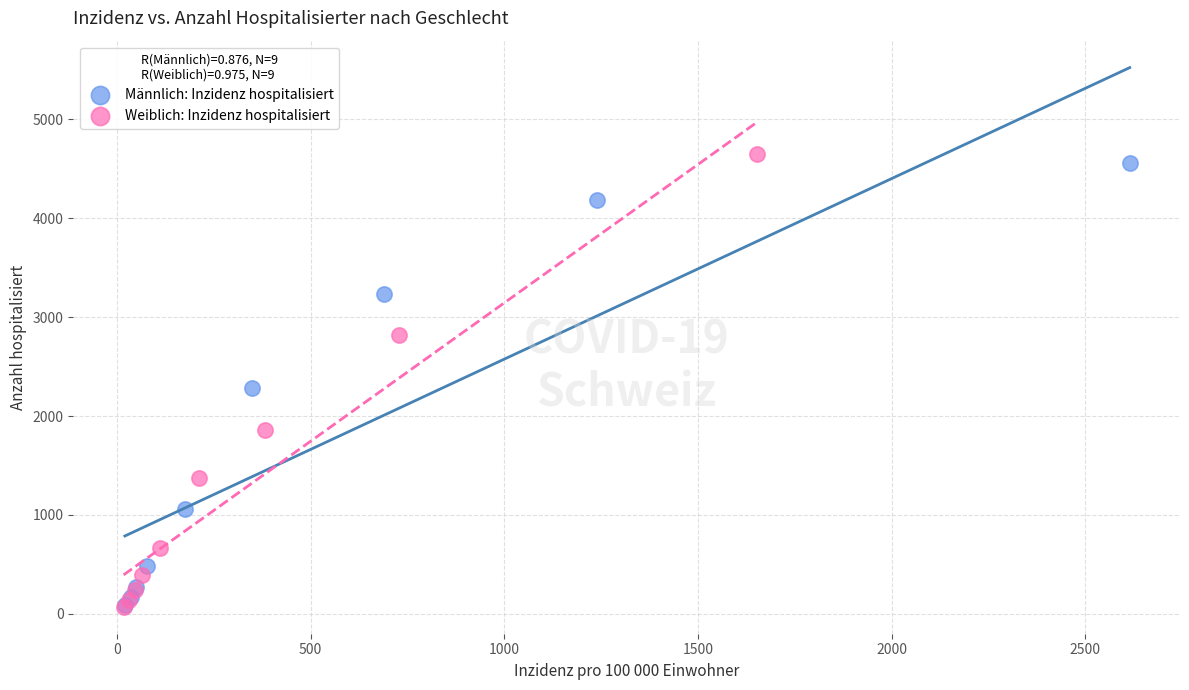

Which series has the largest Y range (max minus min)?

Weiblich: Inzidenz hospitalisiert